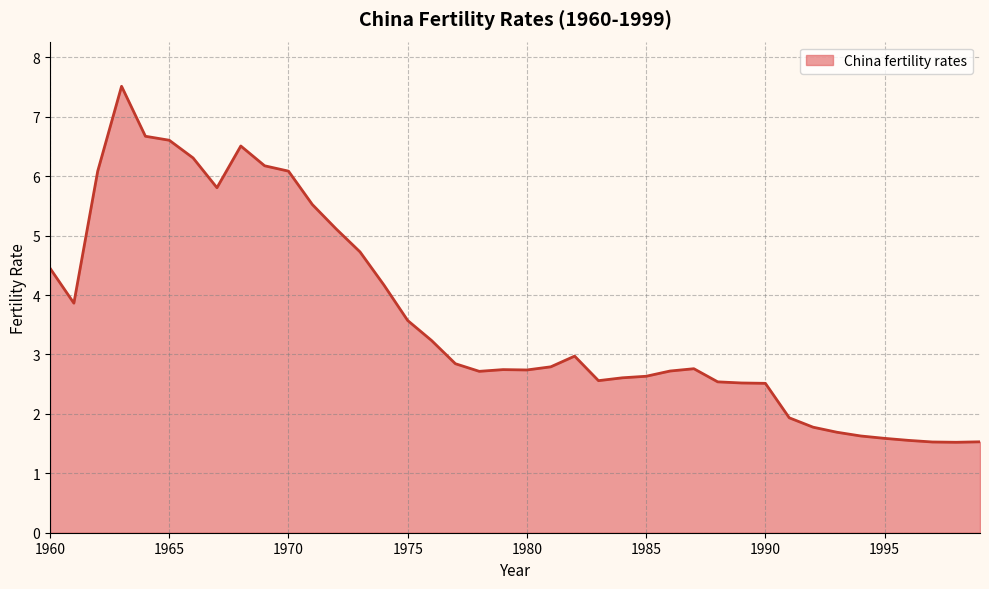

What is the difference between the maximum and minimum values?

6.0